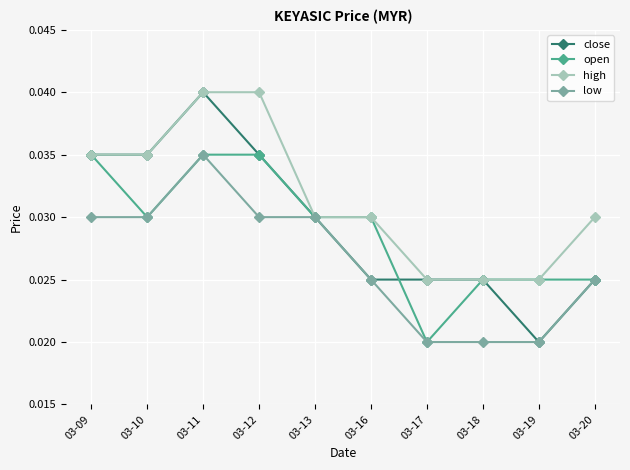

Which series has the widest spread of values?

close